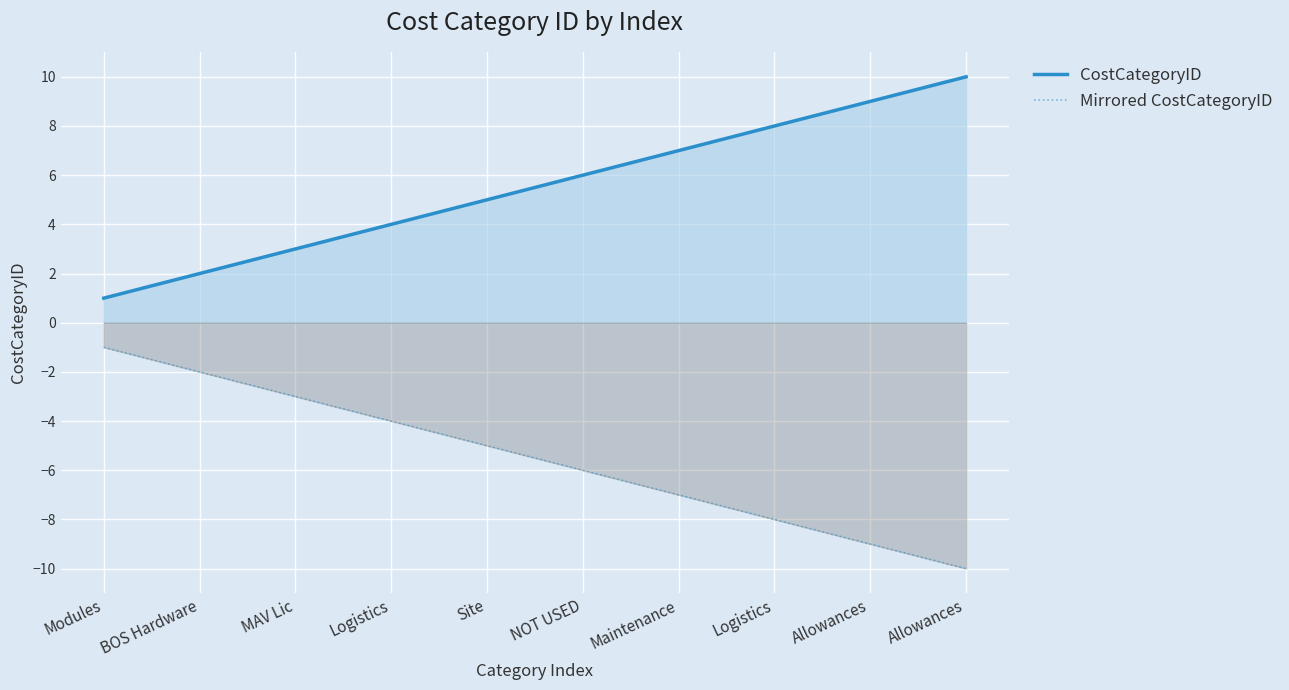

True or false: CostCategoryID and Mirrored CostCategoryID intersect in this chart.

False